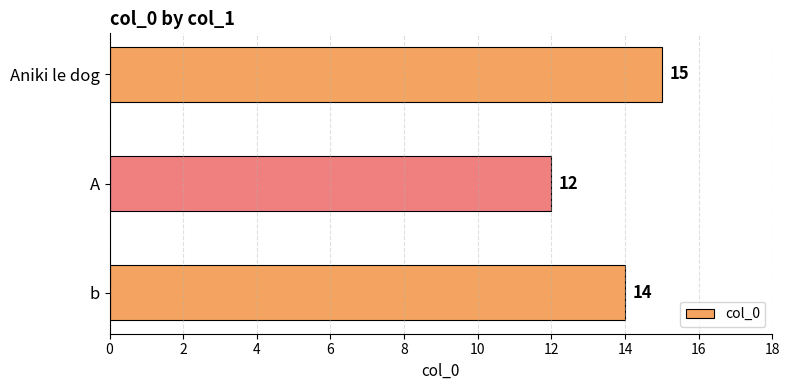

How many data points are less than 14?

1